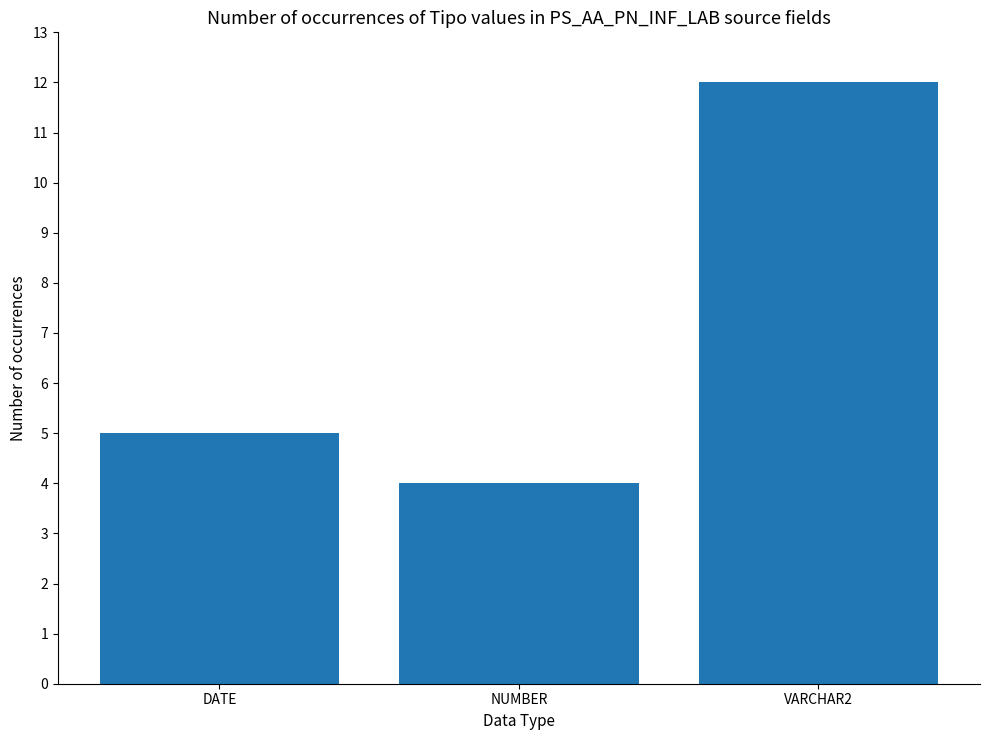

How many bars are there in total?

3